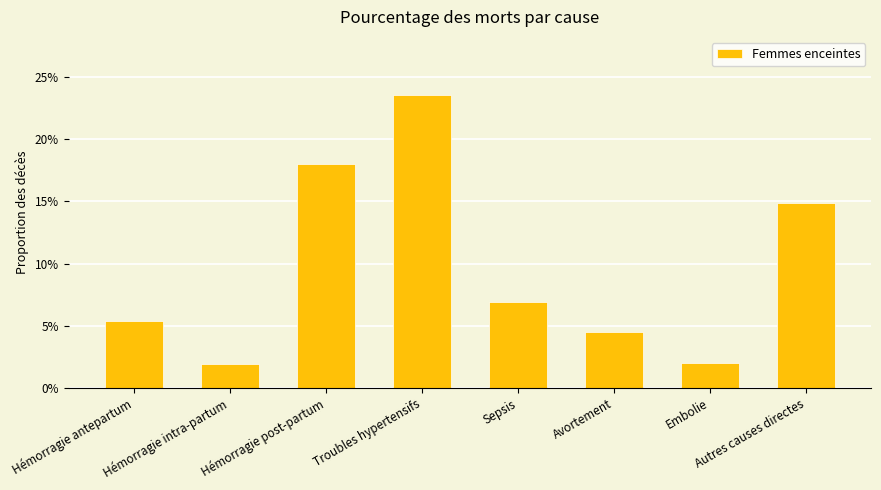

What is the average value?

0.1